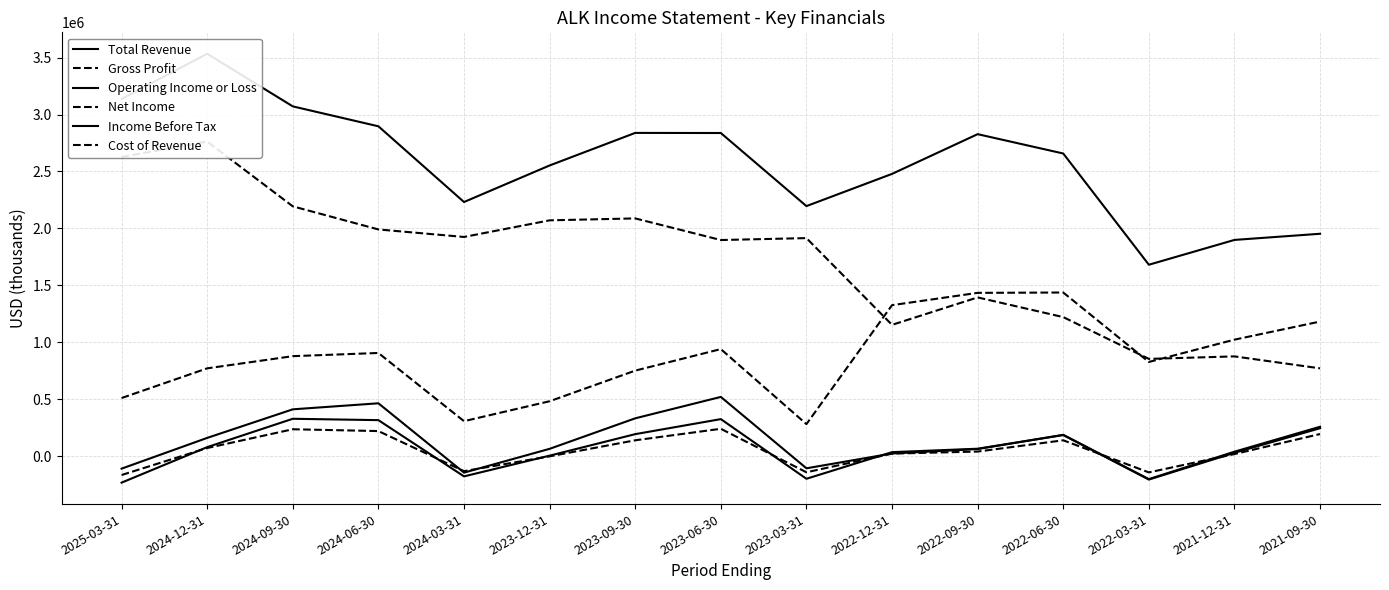

At which label does Cost of Revenue first exceed 1915000?

2025-03-31